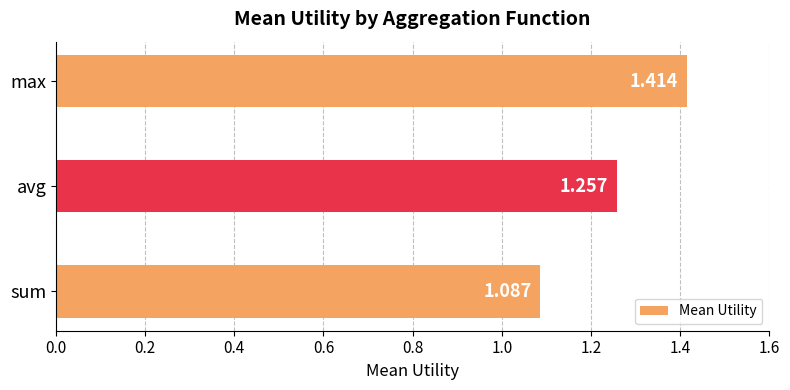

Which has a higher value, avg or max?

max